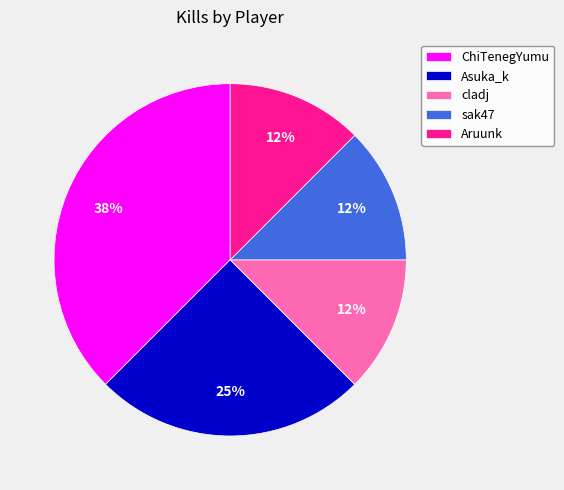

Which has a higher value, cladj or Asuka_k?

Asuka_k